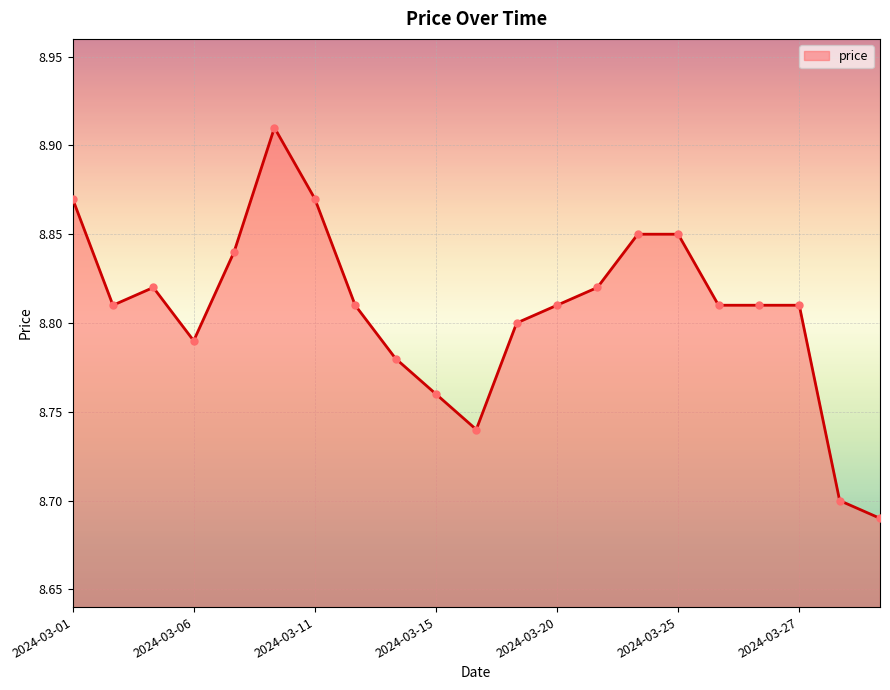

What is the change in value from 2024-03-18 to 2024-03-27?

+0.1